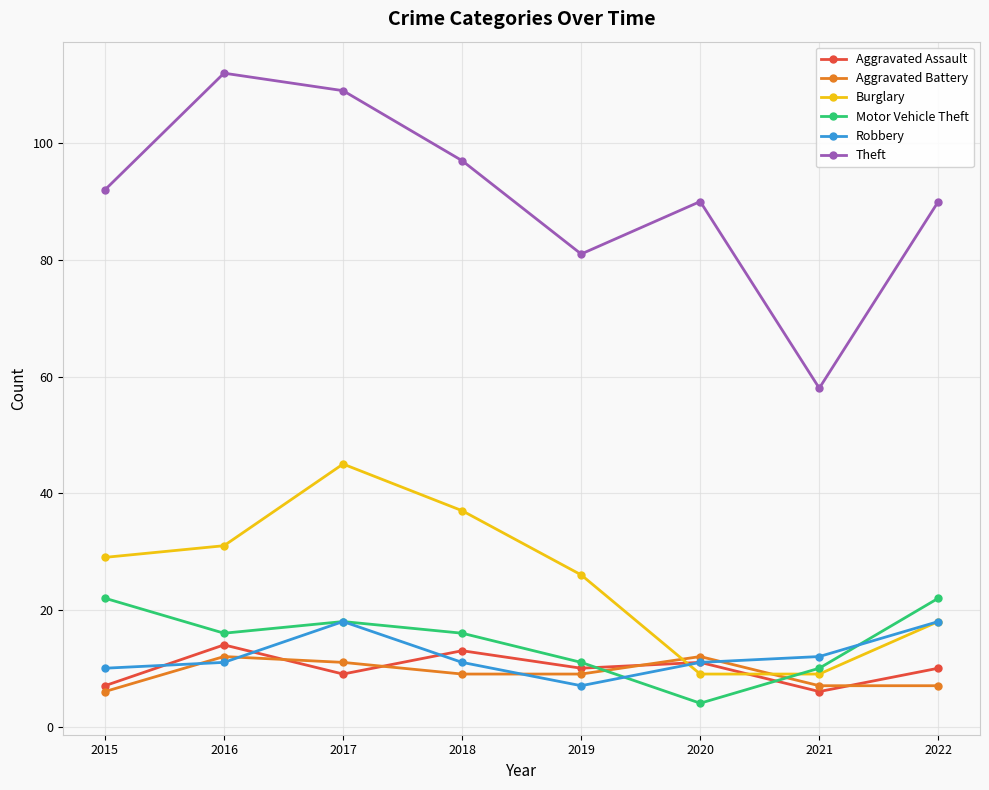

What is the sum of all Aggravated Battery values?

73